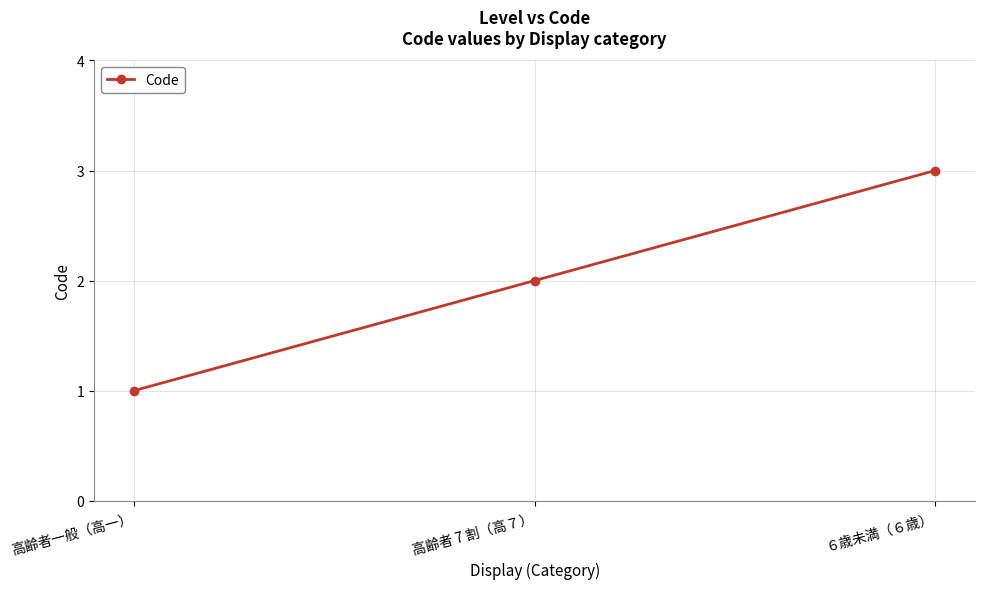

List the labels in order of value, largest first.

６歳未満（６歳）, 高齢者 7 割（高７）, 高齢者一般（高一）